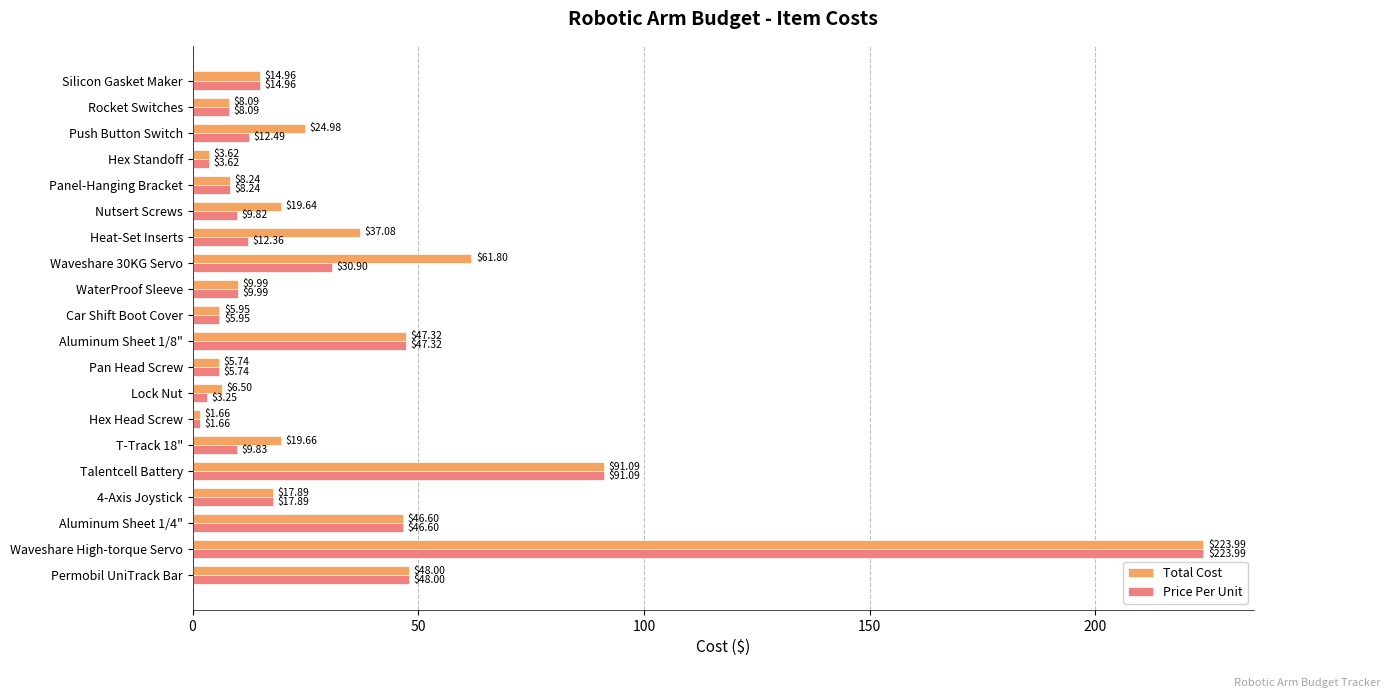

Which series changed the most between Heat-Set Inserts and Hex Standoff?

Total Cost